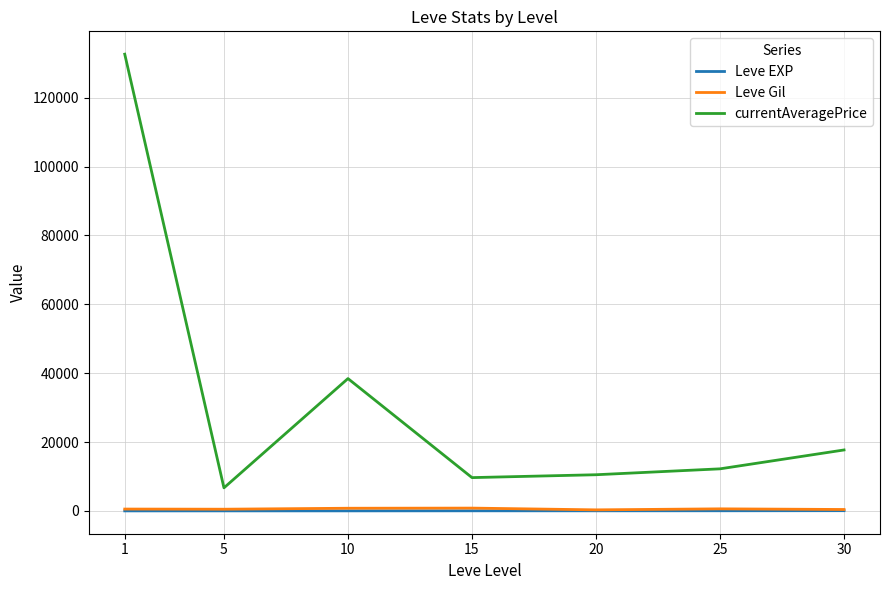

Between 1 and 5, which series saw the biggest shift?

currentAveragePrice